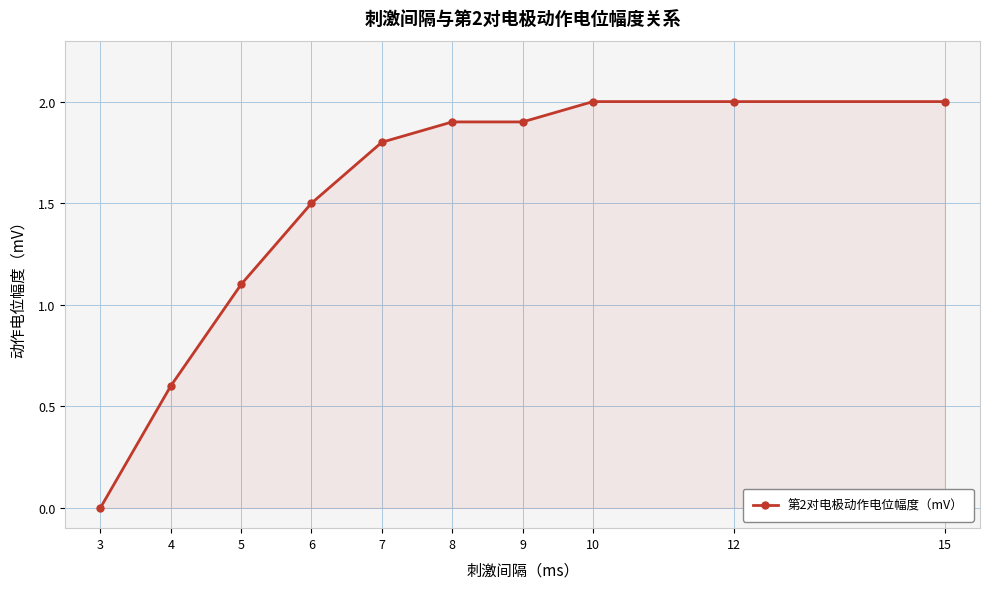

What is the ratio of the value at 9 to the value at 7?

1.1